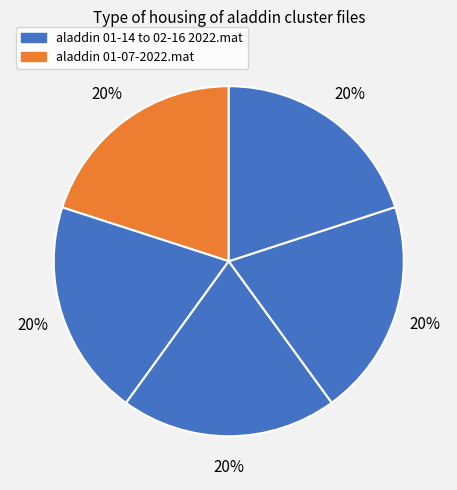

How many slices are in this pie chart?

5